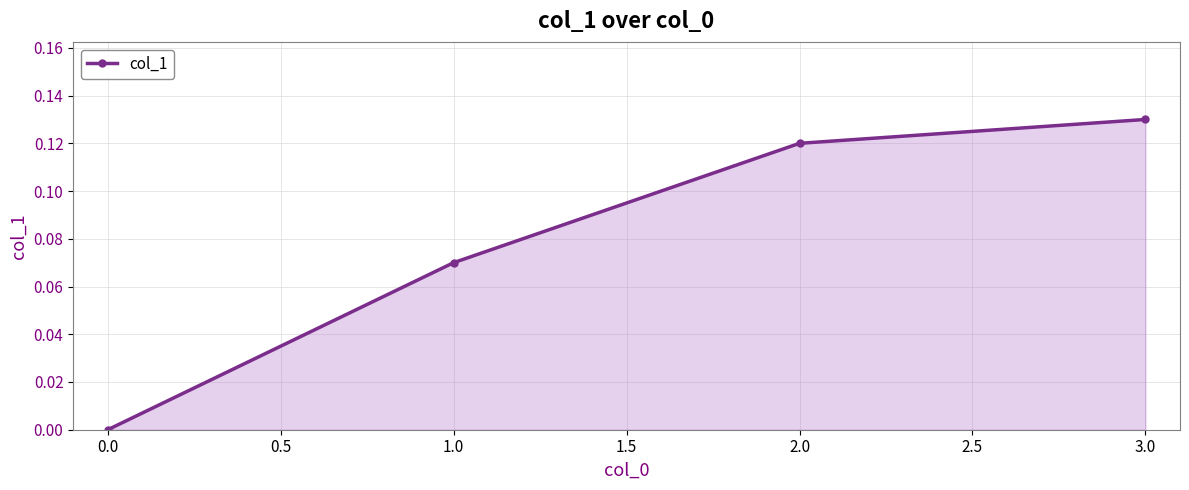

What is the change in value from 1.0 to 3.0?

+0.1